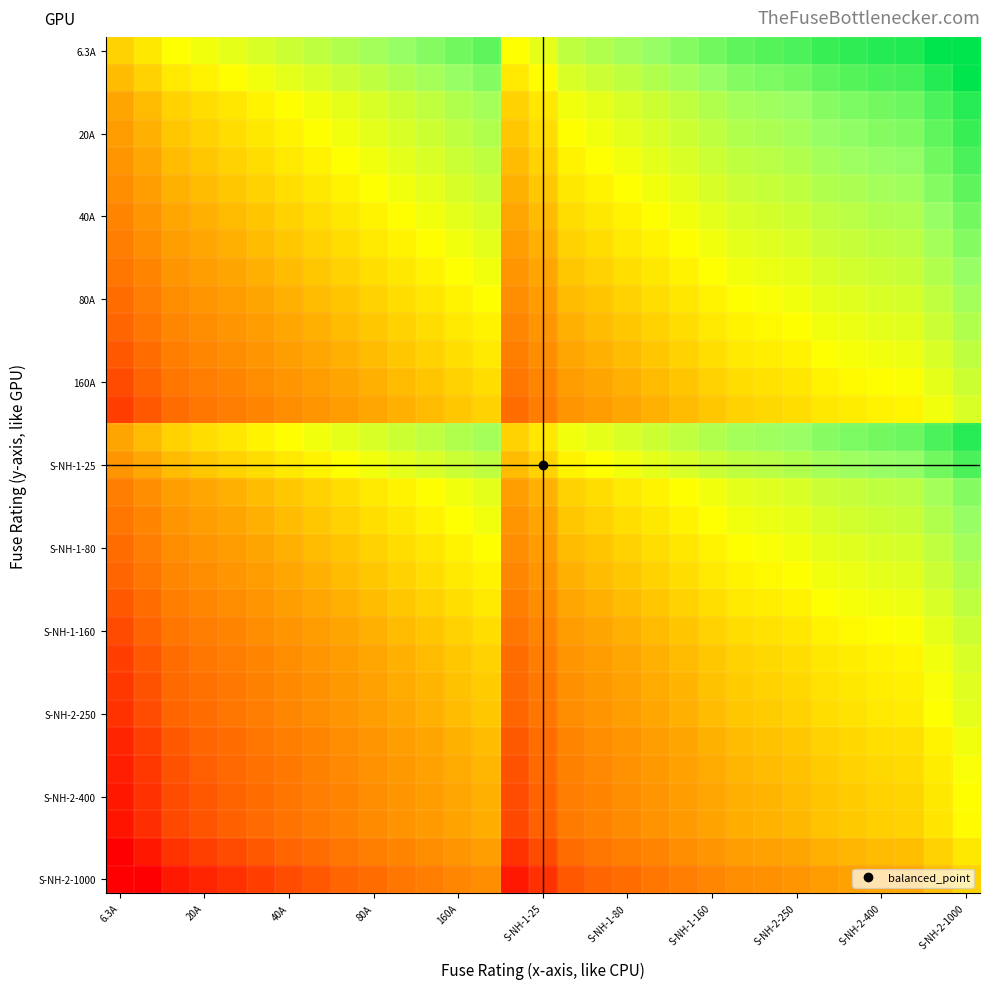

At which category does the chart reach its peak across all series?

29